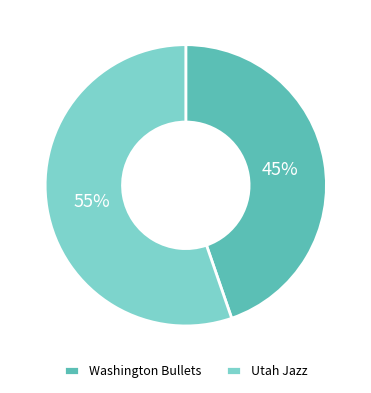

The Utah Jazz slice represents 60% of the pie. True or false?

False